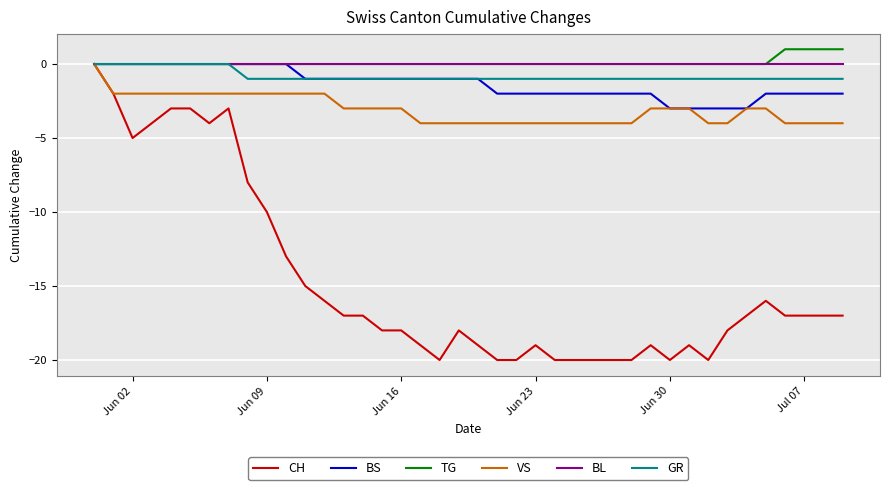

What is the minimum value for VS?

-4